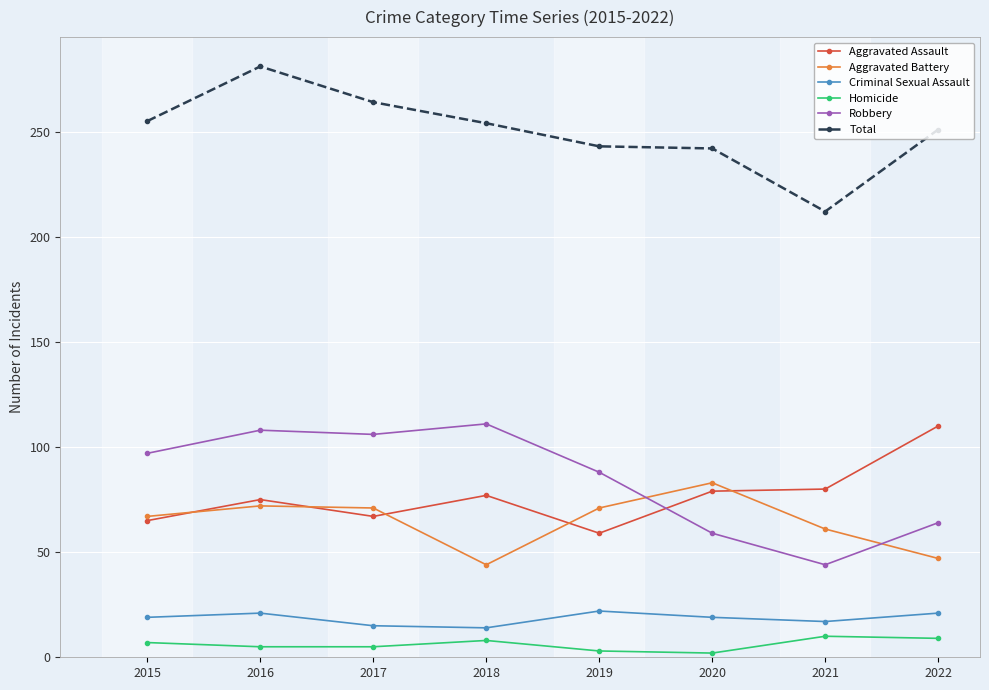

Is the value of Robbery at 2021 greater than the value of Aggravated Assault at 2016?

No